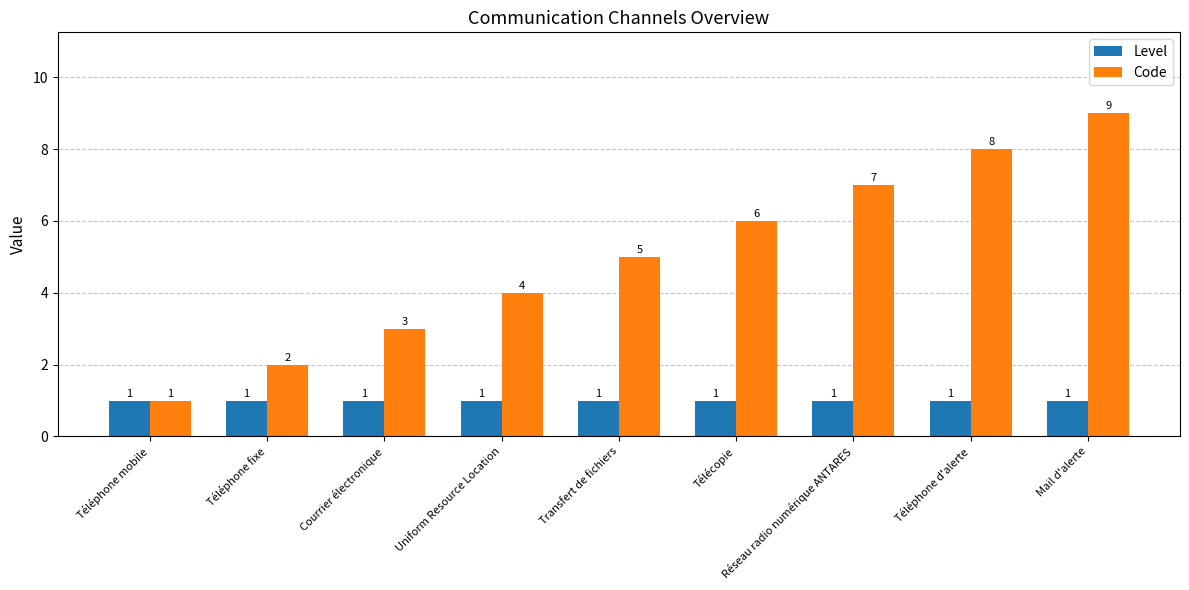

What is the sum of the Code values at Téléphone fixe and Télécopie?

8